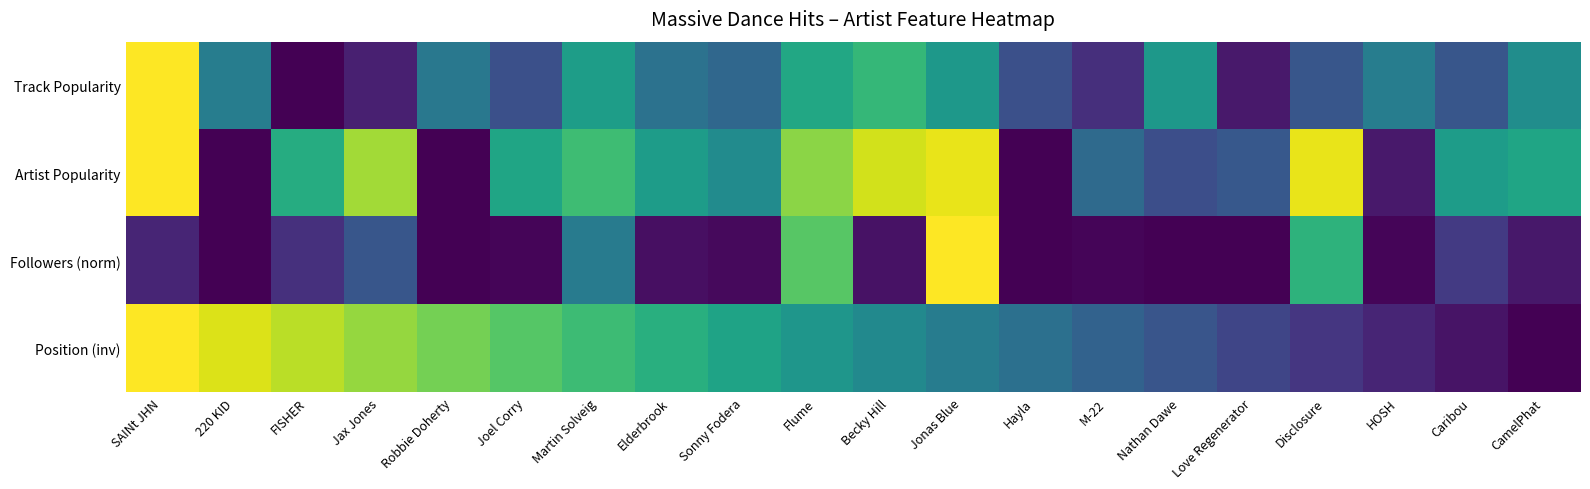

Reading left to right, transcribe all the data shown in this chart.

Track Popularity: SAINt JHN=1.0	220 KID=0.4	FISHER=0.0	Jax Jones=0.1	Robbie Doherty=0.4	Joel Corry=0.2	Martin Solveig=0.6	Elderbrook=0.4	Sonny Fodera=0.3	Flume=0.6	Becky Hill=0.7	Jonas Blue=0.5	Hayla=0.2	M-22=0.1	Nathan Dawe=0.5	Love Regenerator=0.1	Disclosure=0.3	HOSH=0.4	Caribou=0.3	CamelPhat=0.5
Artist Popularity: SAINt JHN=1.0	220 KID=0.0	FISHER=0.6	Jax Jones=0.9	Robbie Doherty=0.0	Joel Corry=0.6	Martin Solveig=0.7	Elderbrook=0.6	Sonny Fodera=0.5	Flume=0.8	Becky Hill=0.9	Jonas Blue=1.0	Hayla=0.0	M-22=0.3	Nathan Dawe=0.2	Love Regenerator=0.3	Disclosure=1.0	HOSH=0.1	Caribou=0.6	CamelPhat=0.6
Followers (norm): SAINt JHN=0.1	220 KID=0.0	FISHER=0.1	Jax Jones=0.3	Robbie Doherty=0.0	Joel Corry=0.0	Martin Solveig=0.4	Elderbrook=0.0	Sonny Fodera=0.0	Flume=0.7	Becky Hill=0.0	Jonas Blue=1.0	Hayla=0.0	M-22=0.0	Nathan Dawe=0.0	Love Regenerator=0.0	Disclosure=0.6	HOSH=0.0	Caribou=0.2	CamelPhat=0.1
Position (inv): SAINt JHN=1.0	220 KID=0.9	FISHER=0.9	Jax Jones=0.8	Robbie Doherty=0.8	Joel Corry=0.7	Martin Solveig=0.7	Elderbrook=0.6	Sonny Fodera=0.6	Flume=0.5	Becky Hill=0.5	Jonas Blue=0.4	Hayla=0.4	M-22=0.3	Nathan Dawe=0.3	Love Regenerator=0.2	Disclosure=0.2	HOSH=0.1	Caribou=0.1	CamelPhat=0.0